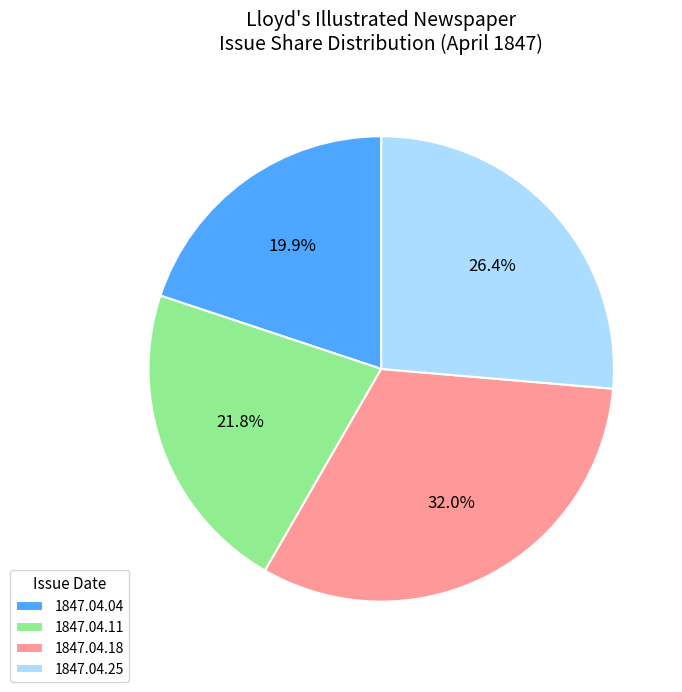

Rank the categories by value from lowest to highest.

1847.04.04, 1847.04.11, 1847.04.25, 1847.04.18